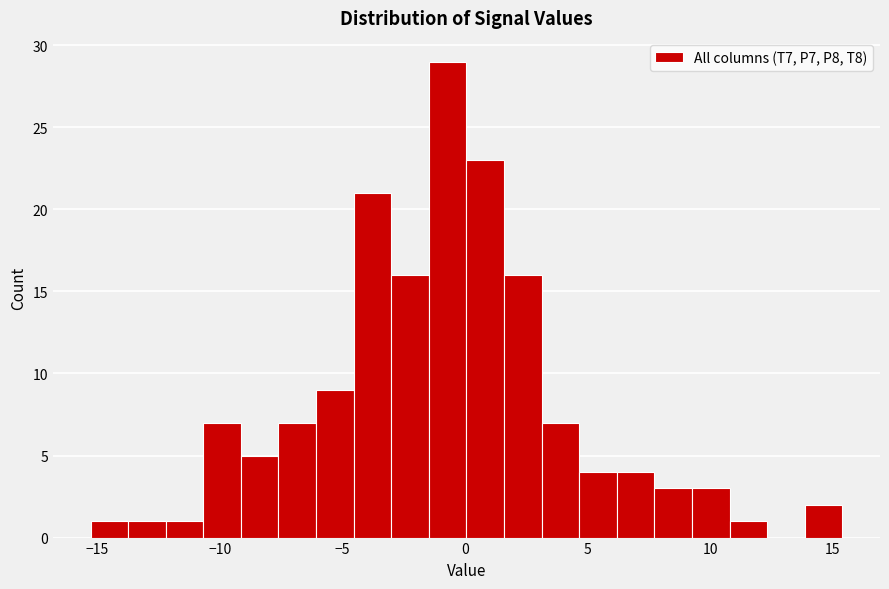

Around what value on the x-axis is the tallest bar? Give the approximate position of its centre, as read against the axis.

-0.5